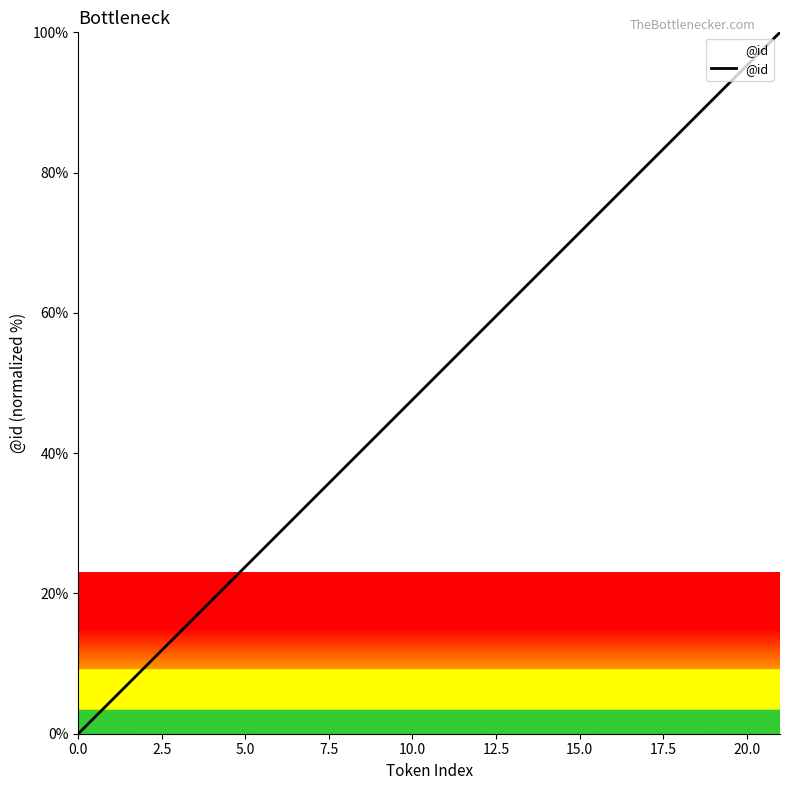

Does the chart display data point markers on the line(s)?

No